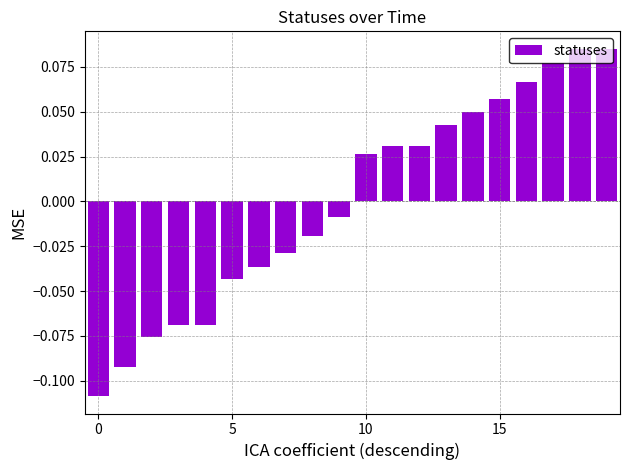

How many positive values are there?

10